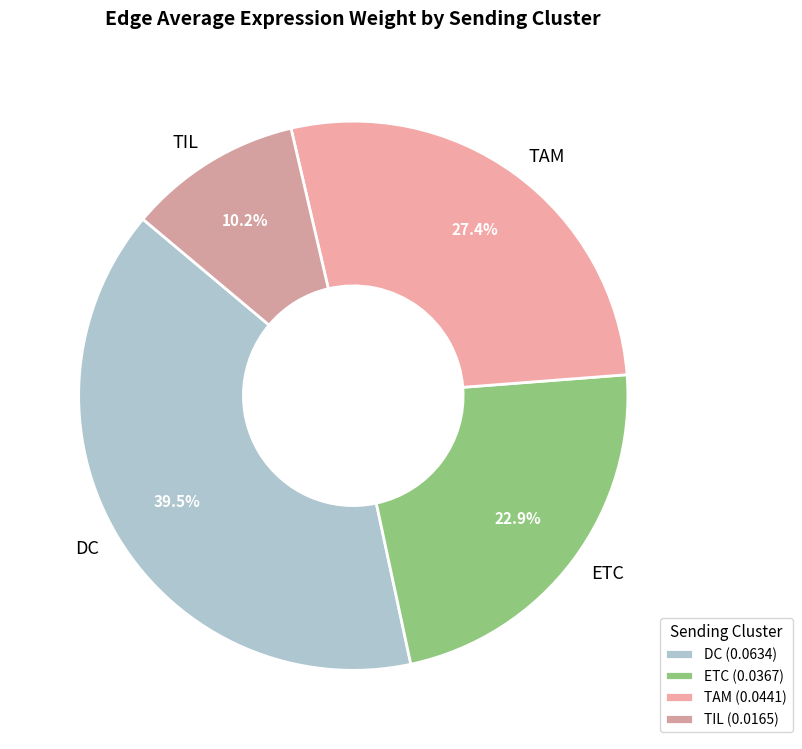

What is the total percentage of ETC and TAM?

50.3%